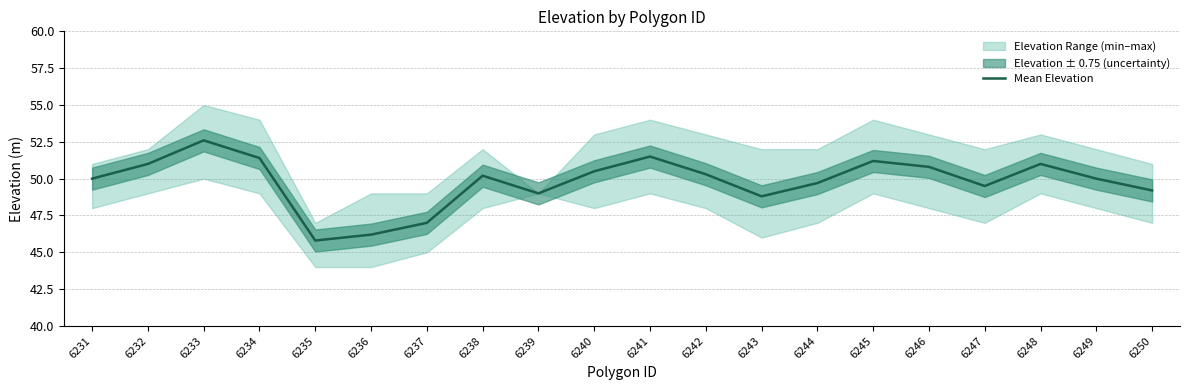

Reading left to right, extract all data points from this chart.

6231=50.0	6232=51.0	6233=52.6	6234=51.4	6235=45.8	6236=46.2	6237=47.0	6238=50.2	6239=49.0	6240=50.5	6241=51.5	6242=50.3	6243=48.8	6244=49.7	6245=51.2	6246=50.8	6247=49.5	6248=51.0	6249=50.0	6250=49.2